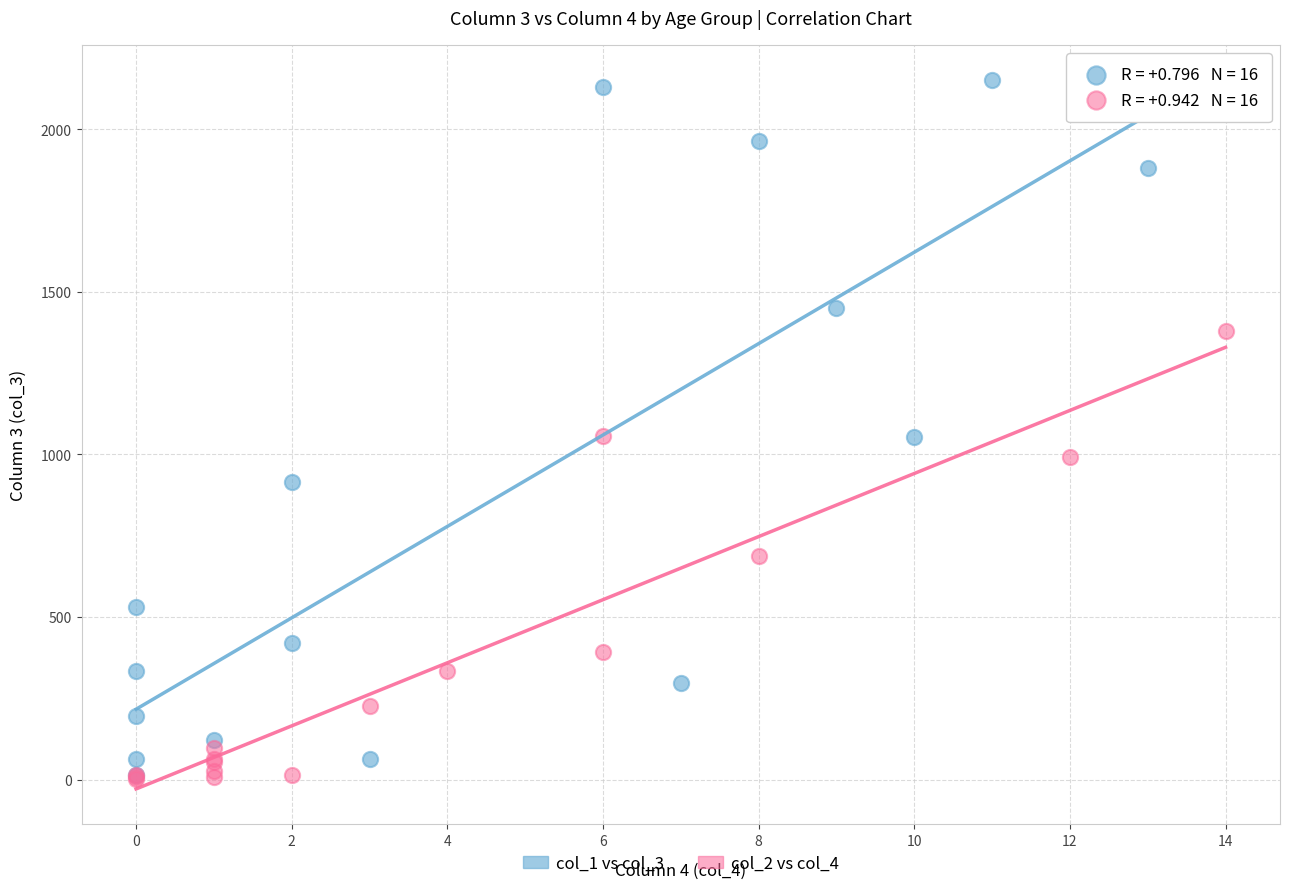

Which series reaches the maximum Y coordinate?

col_1 vs col_3